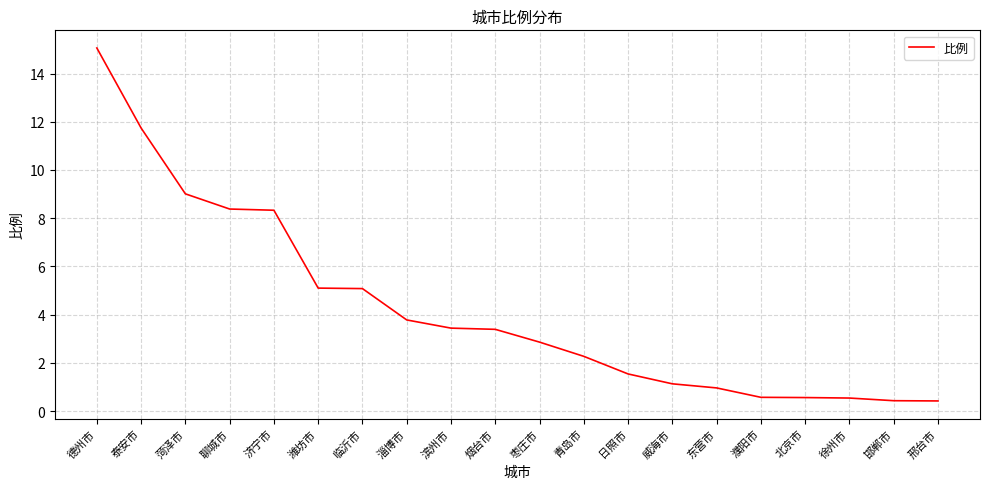

What is the sum of all values?

84.6